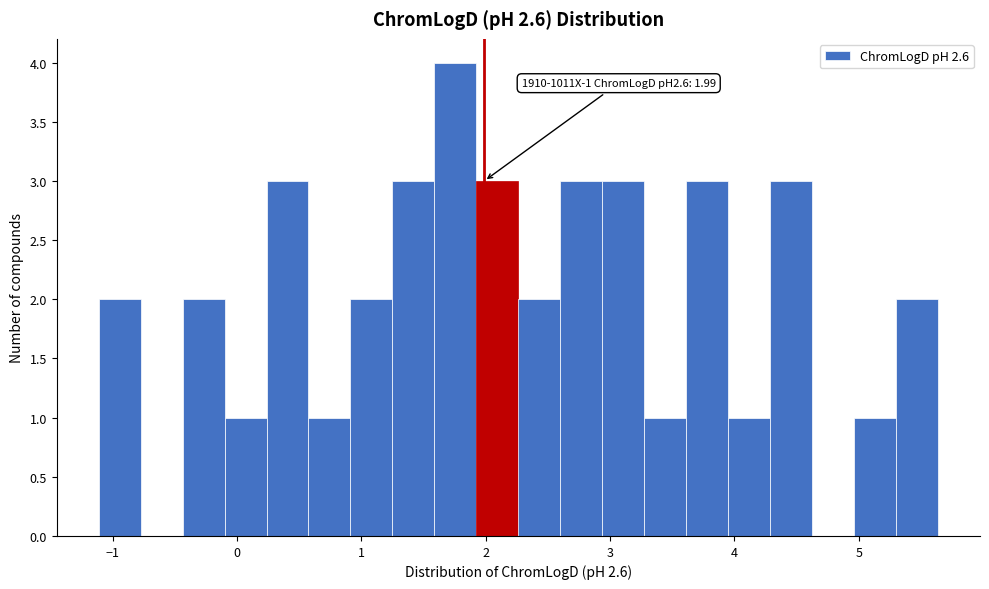

Read against the x-axis, roughly where is the centre of the tallest bar?

1.8